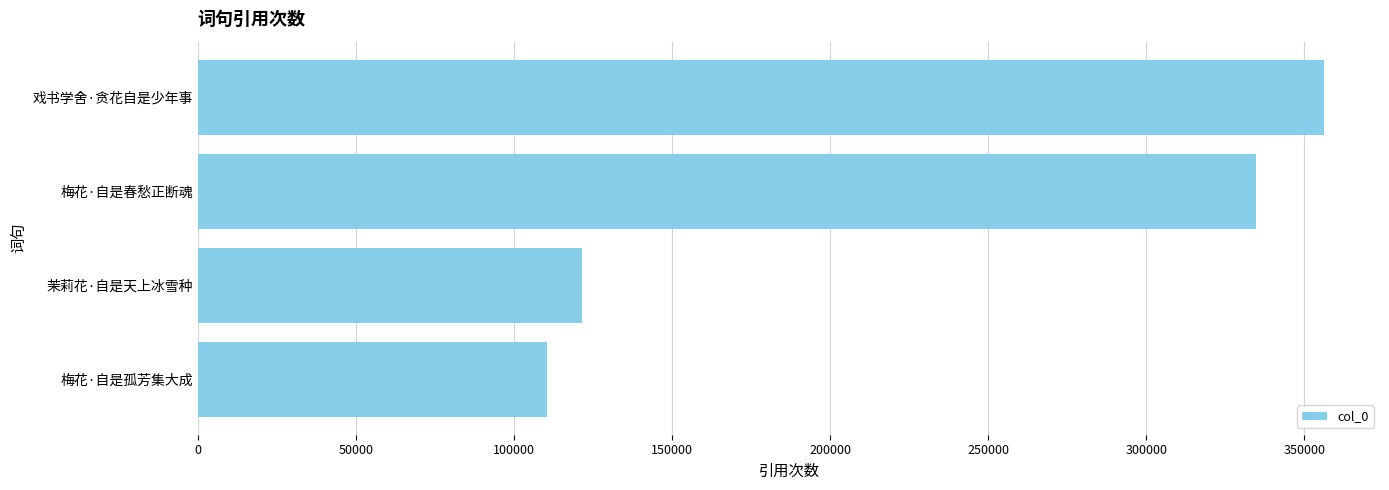

List the labels in order of value, largest first.

戏书学舍·贪花自是少年事, 梅花·自是春愁正断魂, 茉莉花·自是天上冰雪种, 梅花·自是孤芳集大成